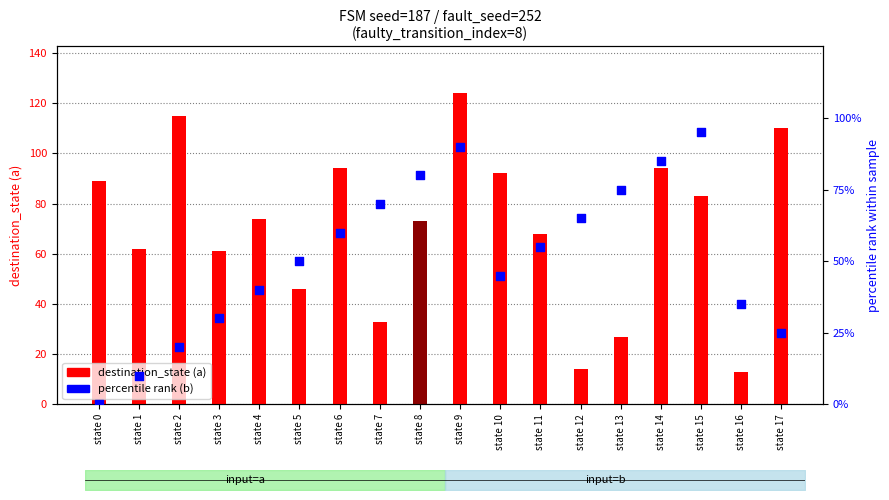

Which series has the largest total across all categories?

destination_state (a)